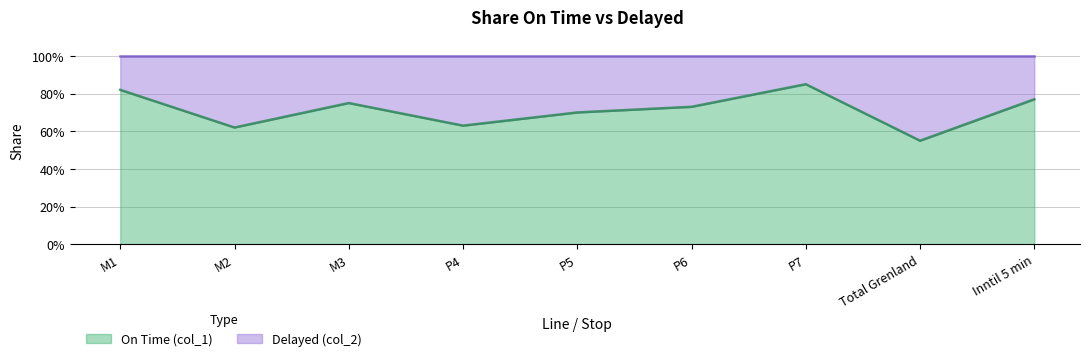

Reading right to left, list all the values displayed in this chart.

0.8	0.6	0.8	0.7	0.7	0.6	0.8	0.6	0.8